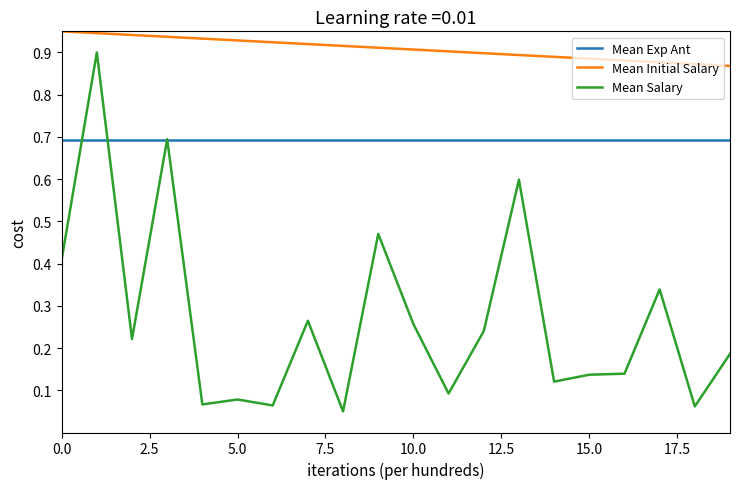

What is the sum of all Mean Exp Ant values?

13.9